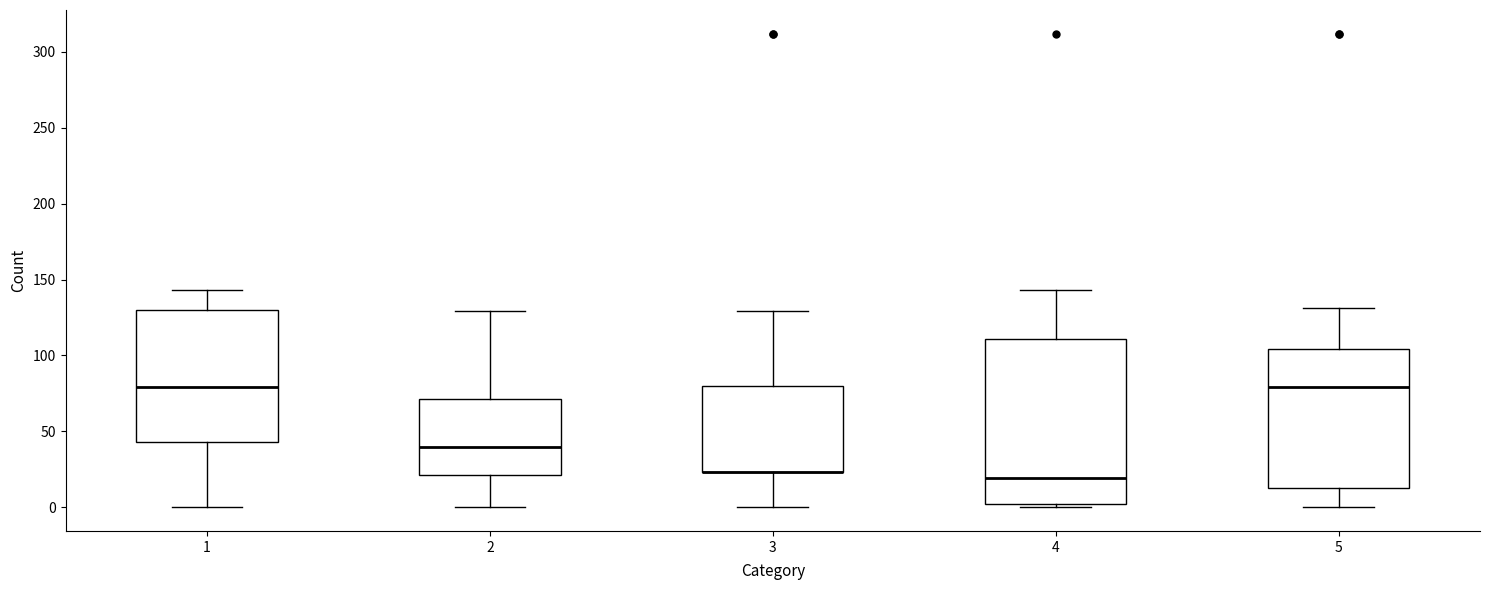

Where is the upper edge of the box at x = 4 on the y-axis? The values are not printed on the chart, so give them approximately, as read against the axis.

110